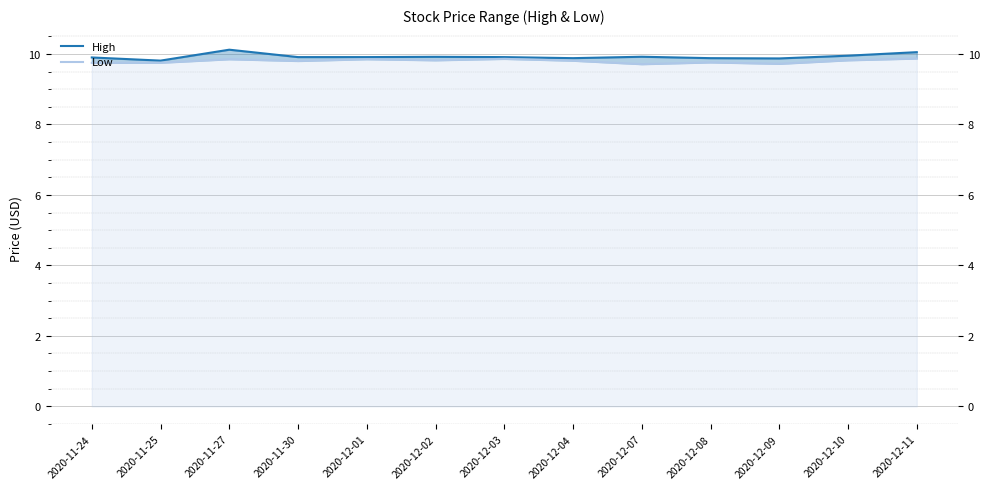

At which category does the chart reach its peak across all series?

2020-11-27